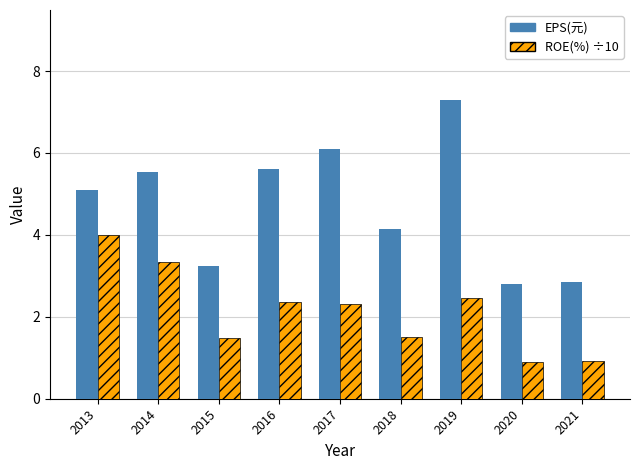

What is the difference between the maximum and minimum values in the EPS(元) series?

4.5